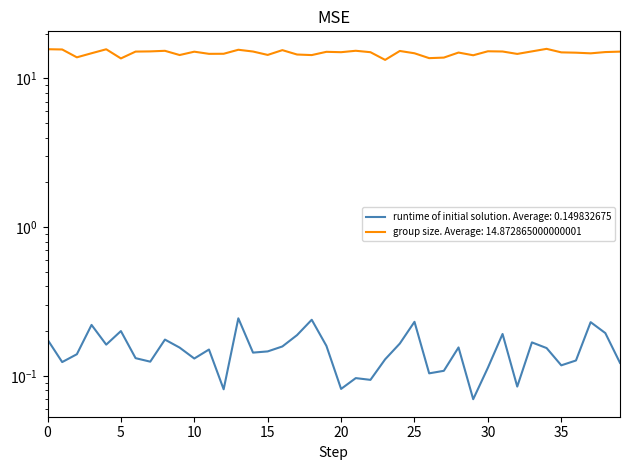

Which series has the widest spread of values?

group size